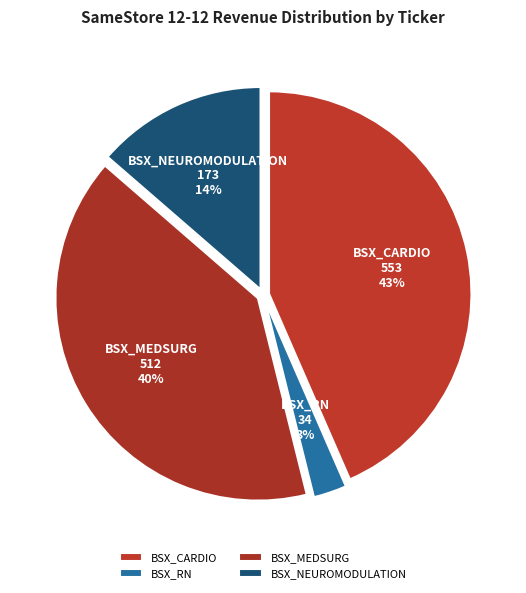

How many slices are in this pie chart?

4